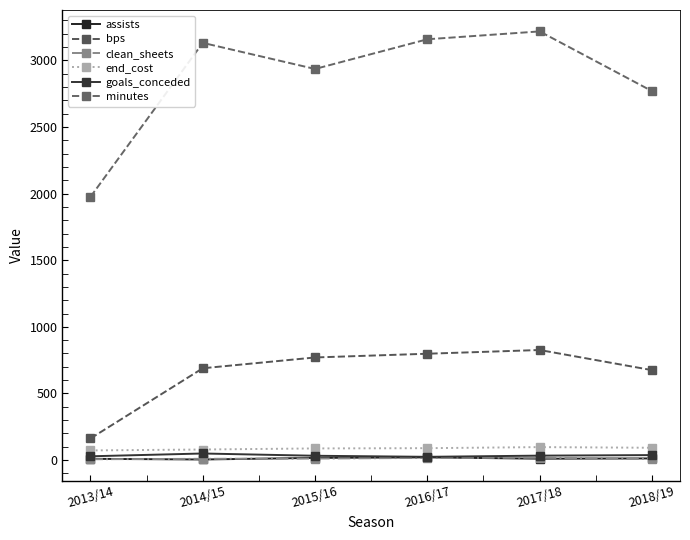

At which category does the chart reach its minimum across all series?

2014/15